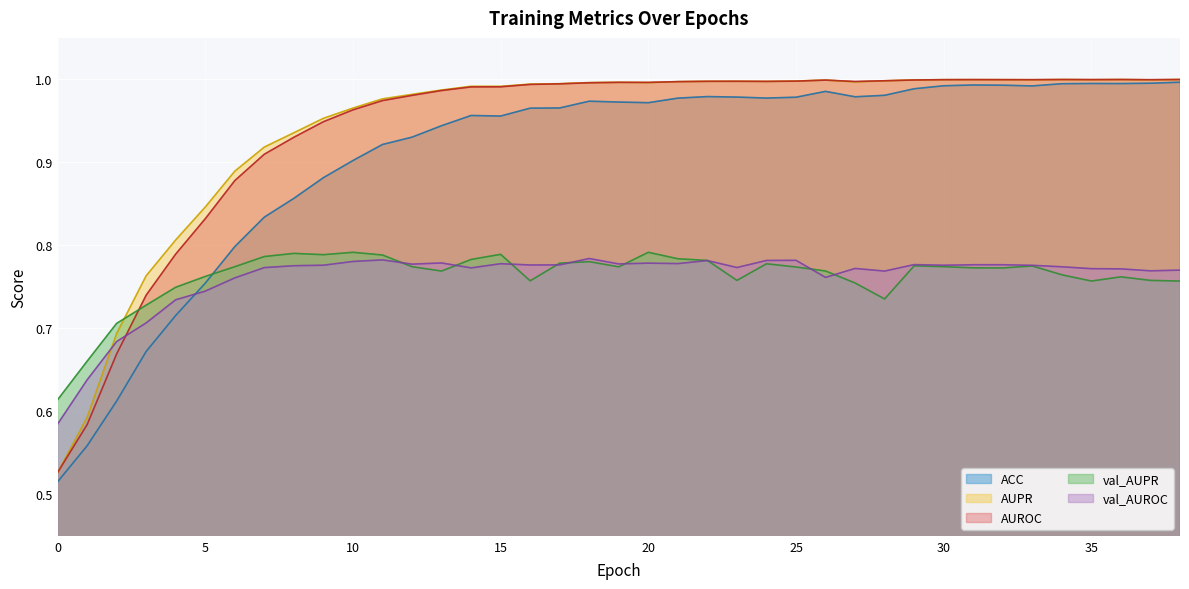

How many categories are shown in the chart?

39